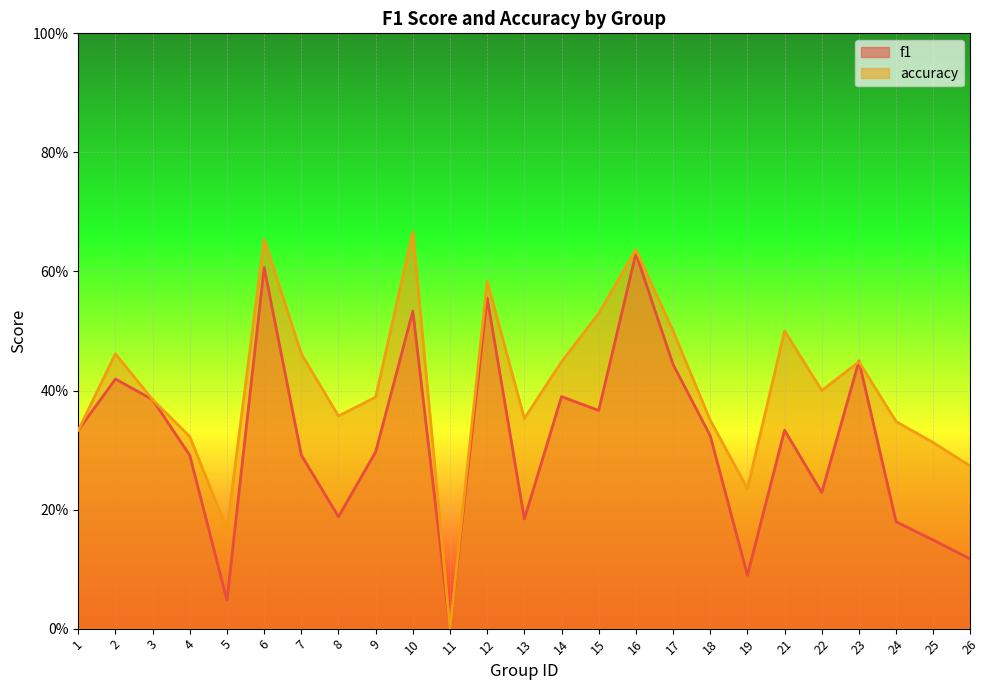

What is the difference between the highest and lowest values at 14?

0.1